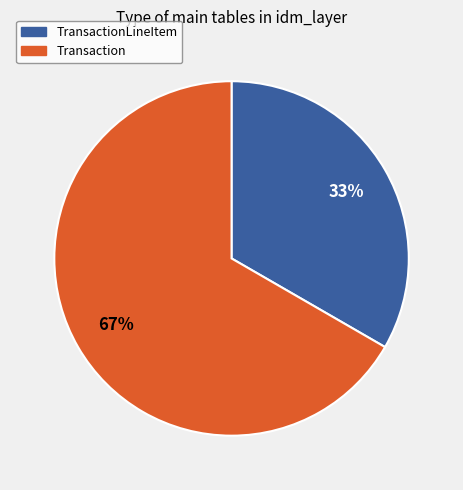

What is the ratio of the value at Transaction to the value at TransactionLineItem?

2.0